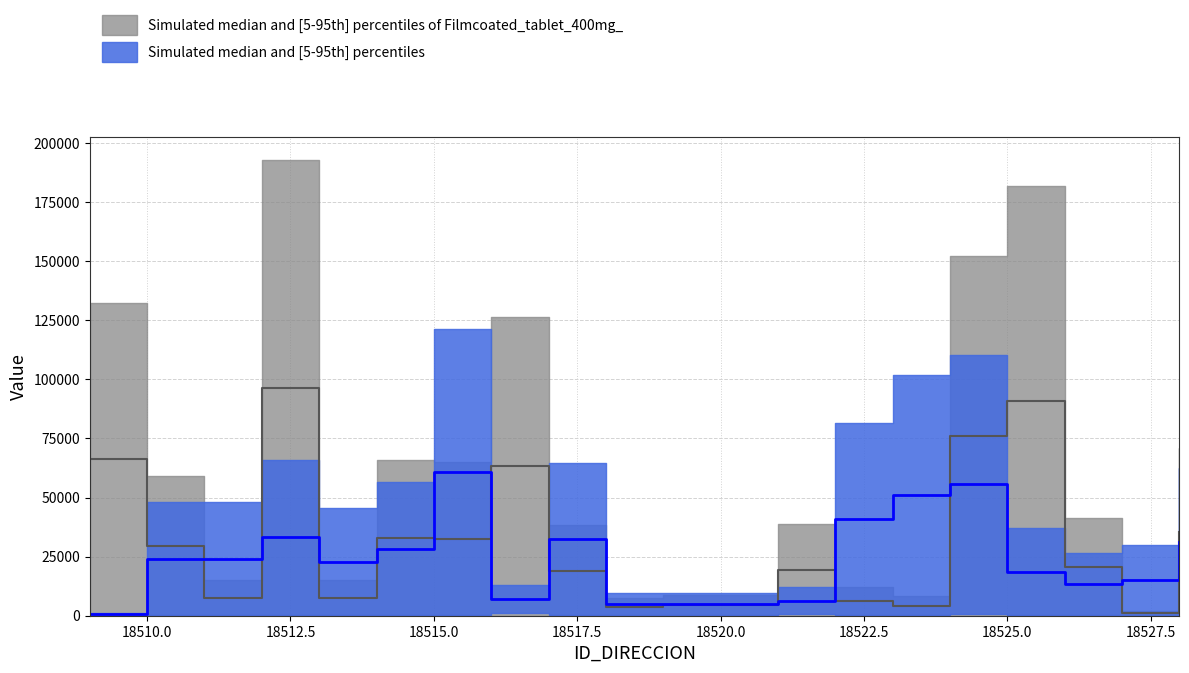

What is the difference between the NUMERO_PLACA_DIRECCION values at 18523 and 18510?

27100.0